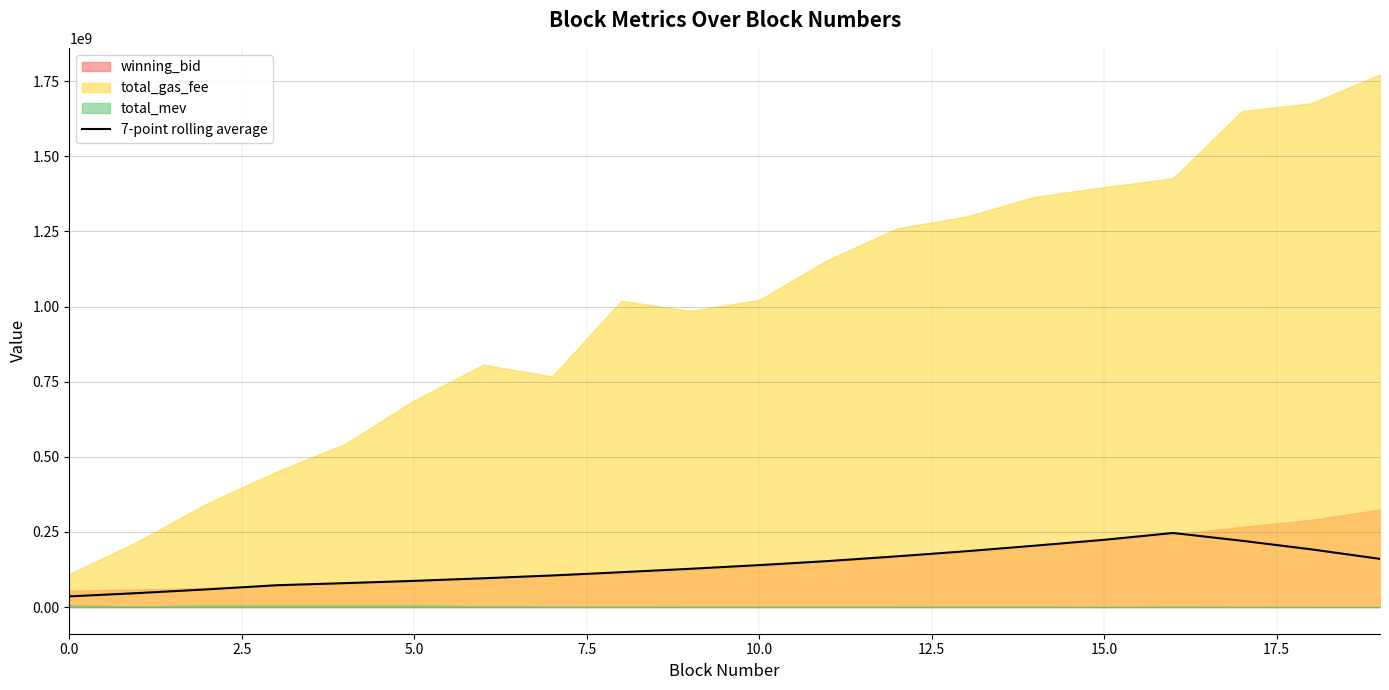

Which has a higher value, 19 or 10?

19